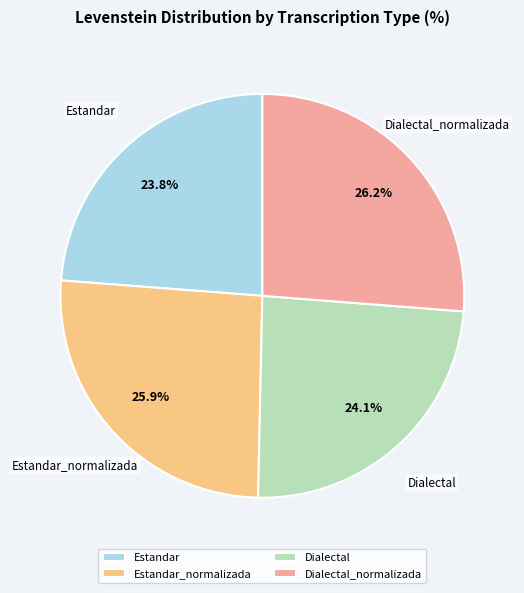

Is there a majority slice in this chart?

No